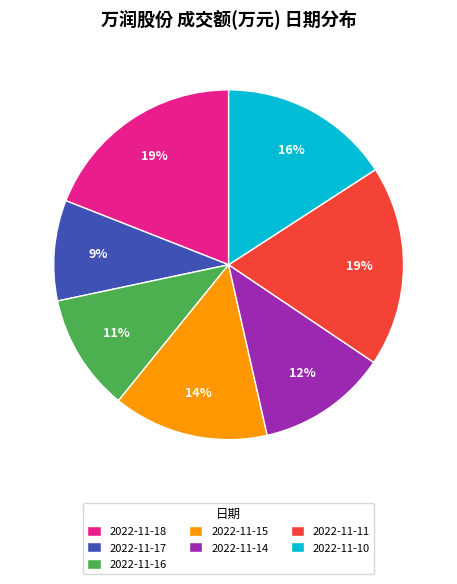

To the nearest percent, what percentage of the pie is 2022-11-15?

14%